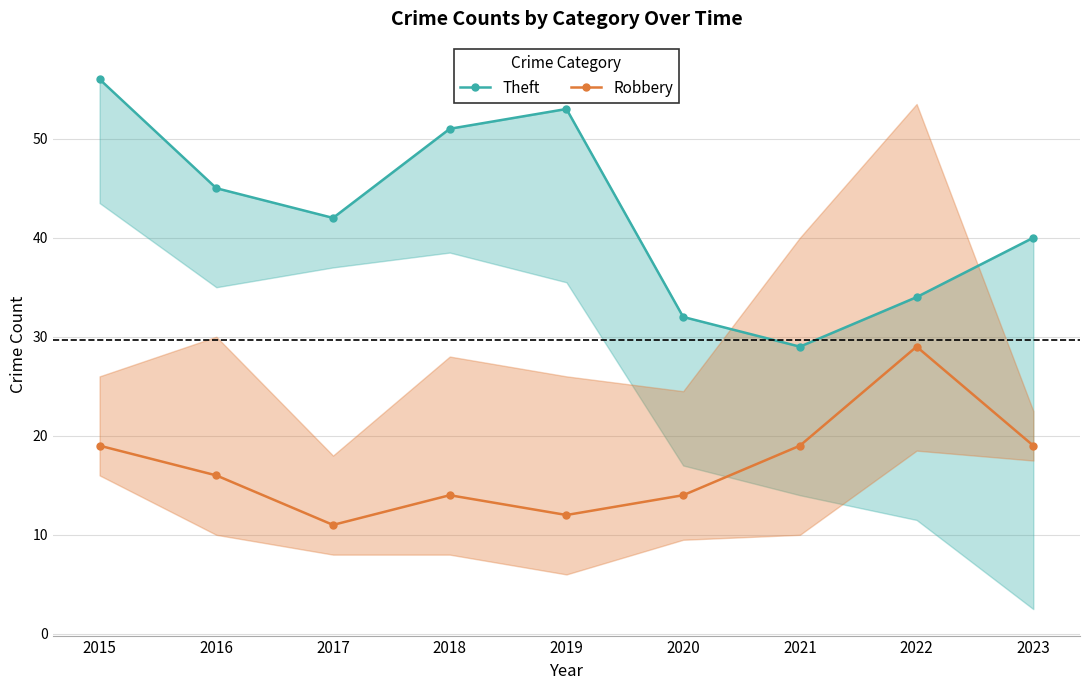

What is the sum of the Robbery values at 2021 and 2023?

38